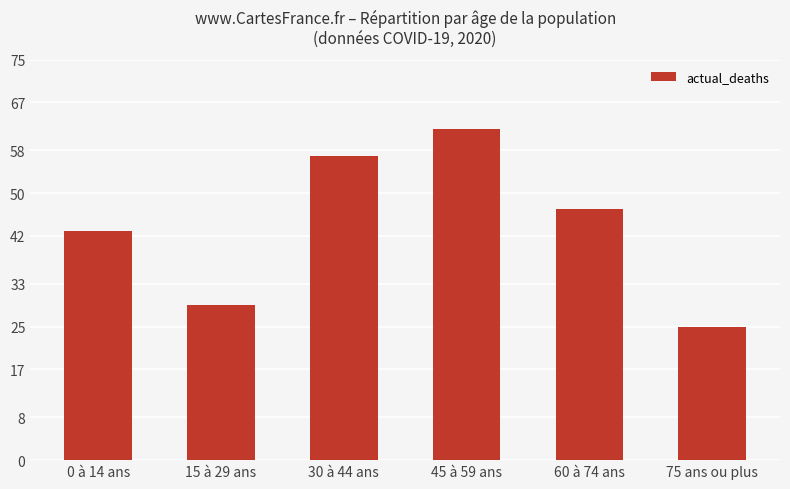

The chart shows a value of 21 at 60 à 74 ans. True or false?

False